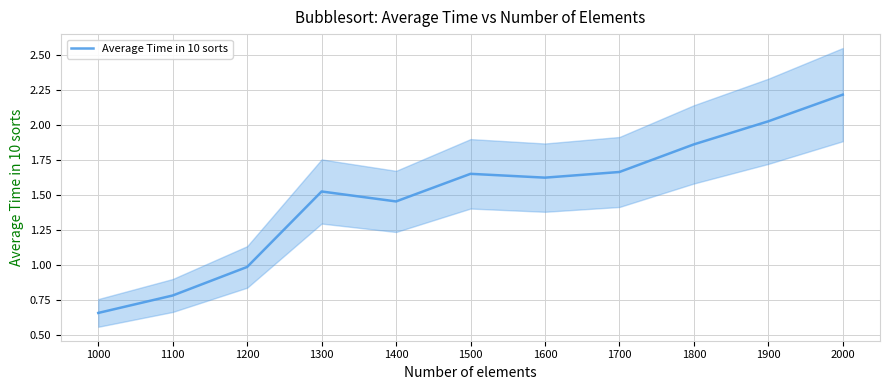

What is the change in value from 1000 to 1200?

+0.3